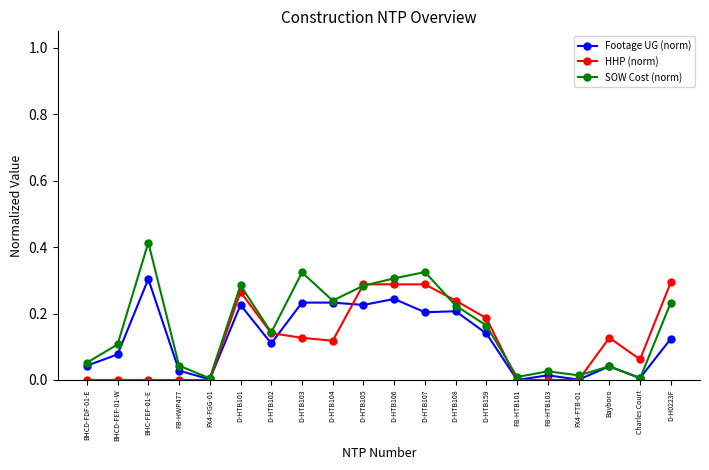

True or false: Footage UG (norm) has more than 1 points higher than both neighbors.

True